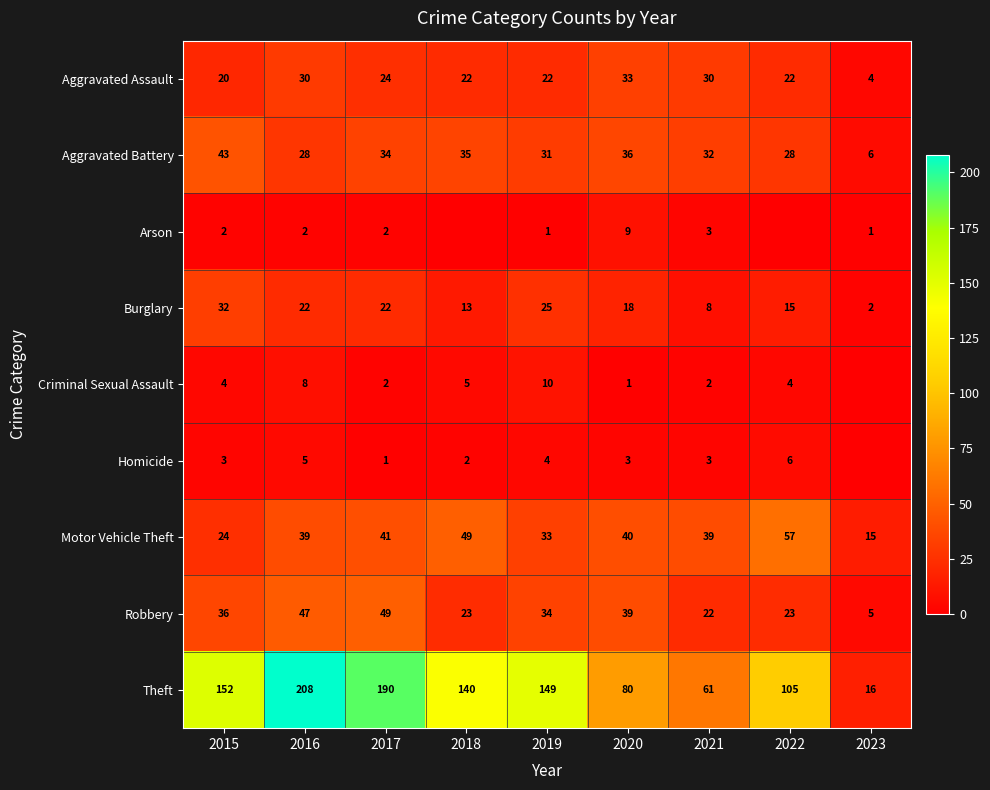

At how many categories does at least one series exceed 141?

4